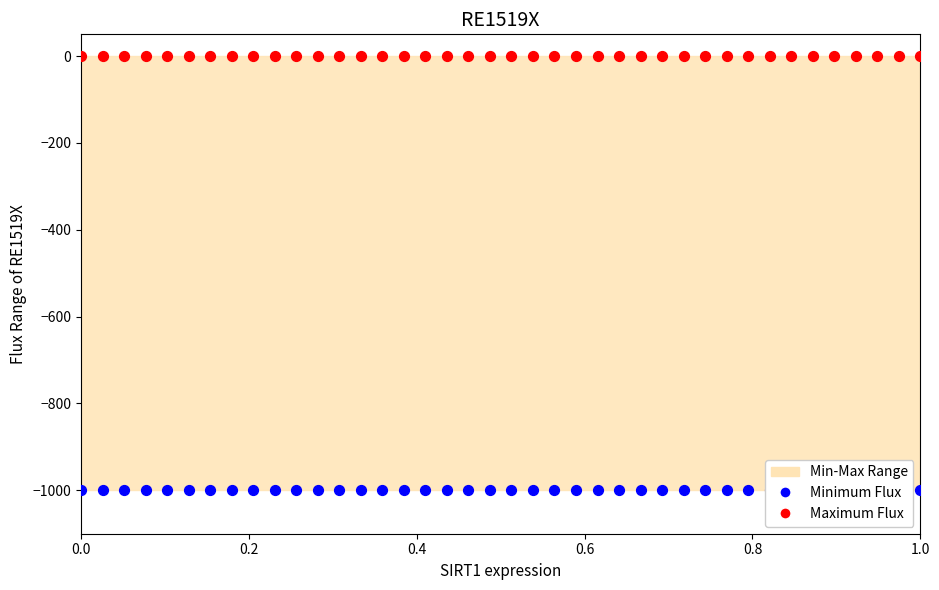

Which series reaches the minimum Y coordinate?

Minimum Flux